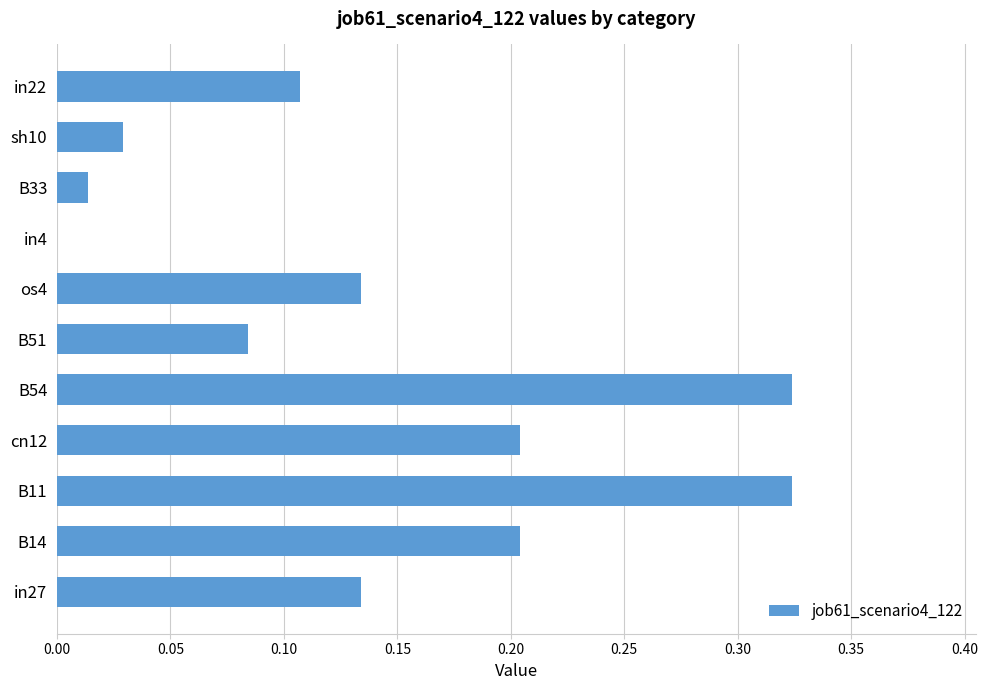

What is the sum of all values?

1.6